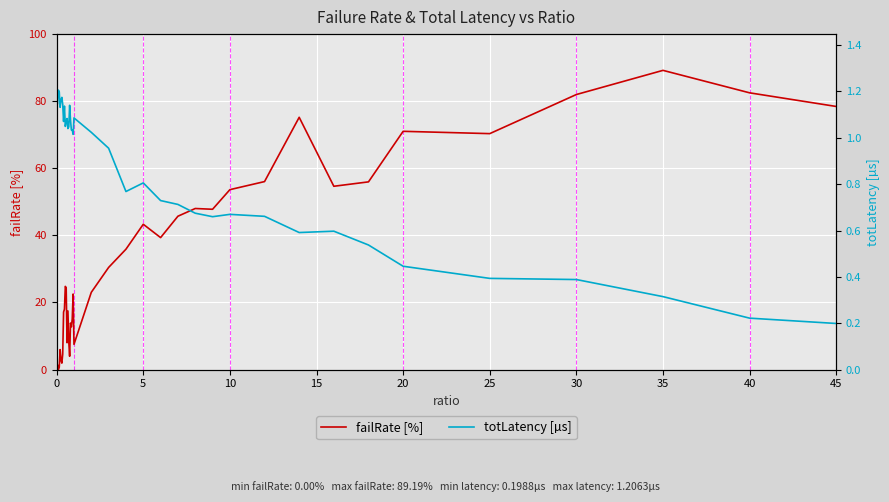

How many data points in totLatency [µs] are above 1?

22